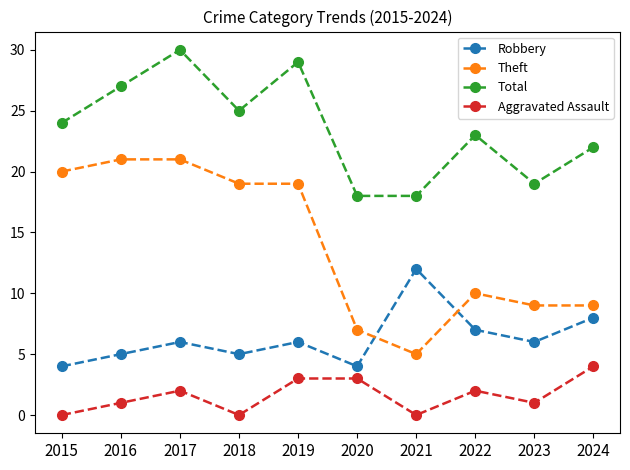

Is the value of Total at 2017 greater than the value of Theft at 2019?

Yes